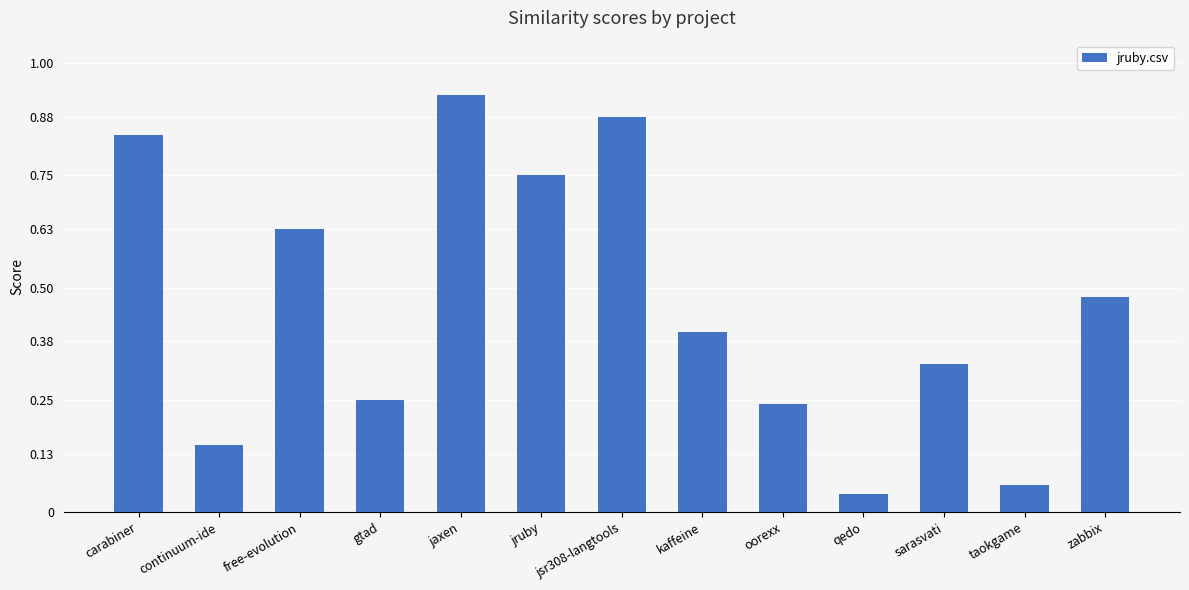

What is the label of the 11th bar from the right?

free-evolution